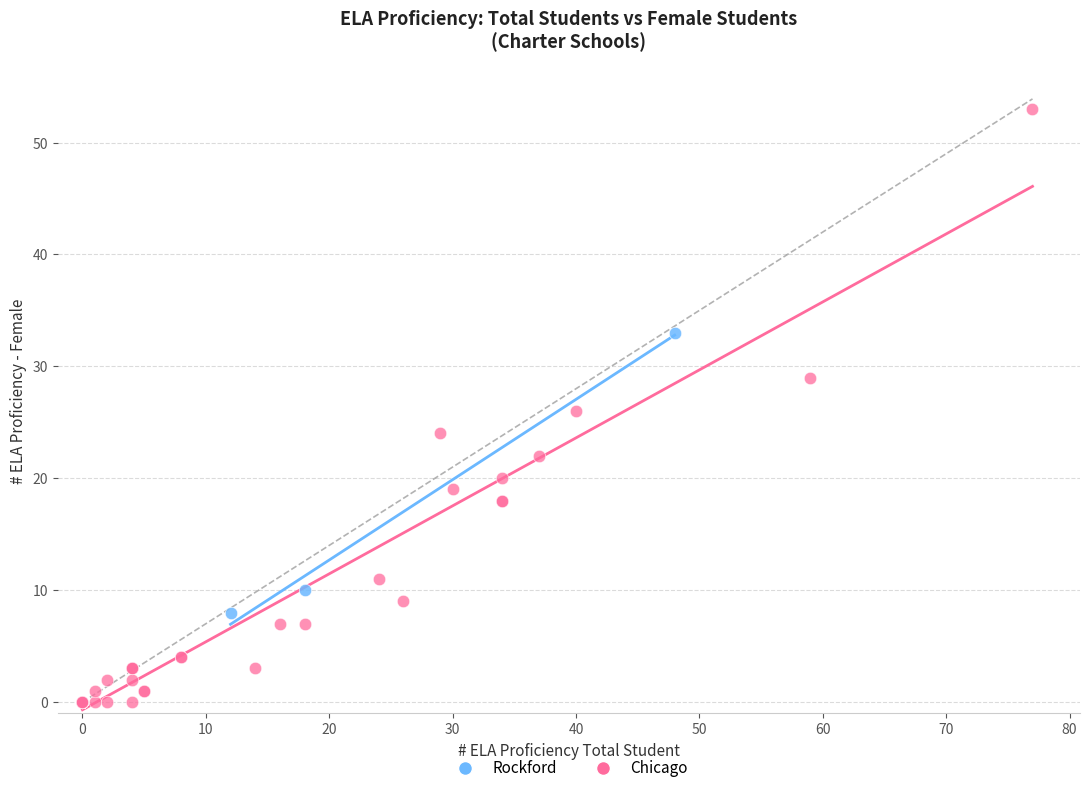

Which series reaches the maximum Y coordinate?

Chicago